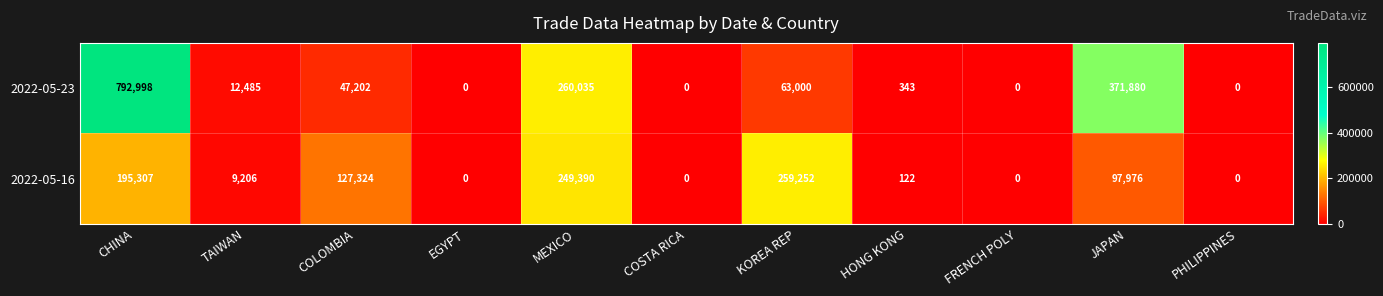

Between TAIWAN and HONG KONG, which series saw the biggest shift?

2022-05-23